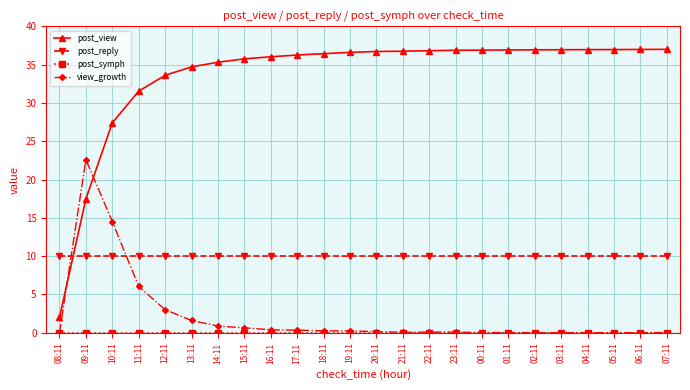

What is the difference between the highest and lowest values at 13:11?

34.7